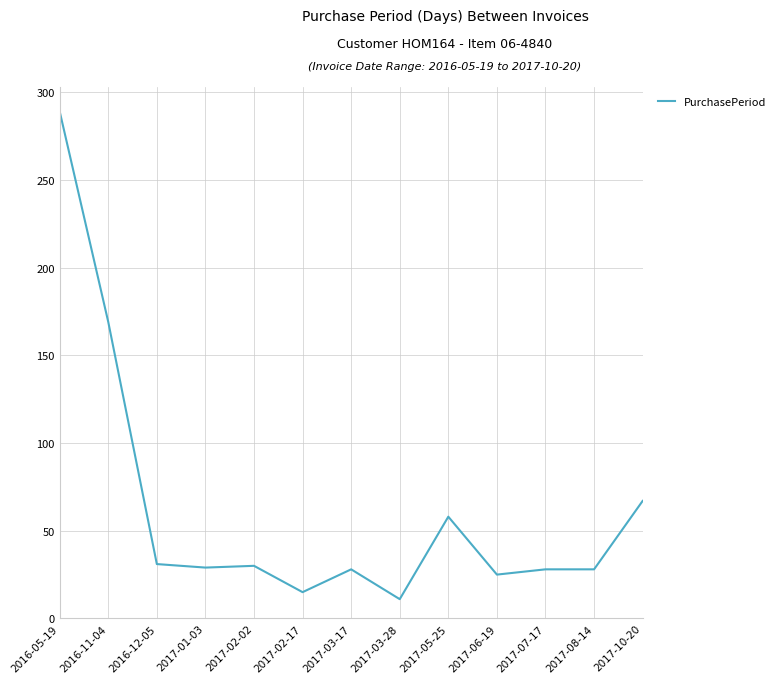

What is the change in value from 2017-02-17 to 2017-03-28?

-4